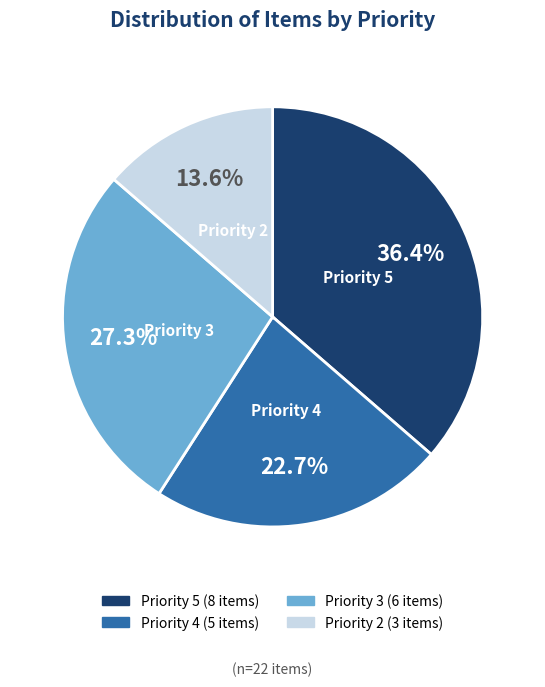

Is there any slice that represents more than half of the pie?

No